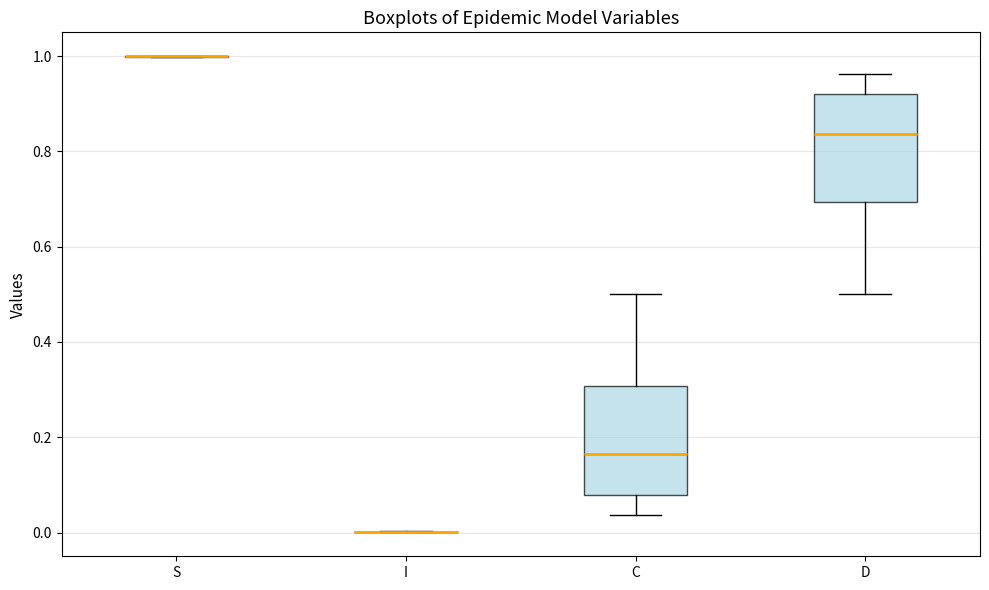

Reading left to right, read every box against the y-axis: the position of its median line, the range the box covers, and the ends of its whiskers. The values are not printed on the chart, so give them approximately, as read against the axis.

S: box collapsed to a line at 1.00, whiskers 1.00 to 1.00
I: box collapsed to a line at 0.00, whiskers 0.00 to 0.00
C: median 0.16, box 0.08 to 0.30, whiskers 0.04 to 0.50
D: median 0.84, box 0.70 to 0.92, whiskers 0.50 to 0.96